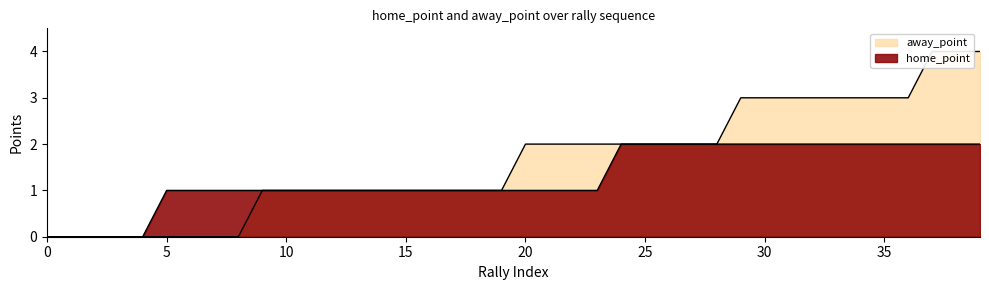

True or false: home_point and away_point cross at least once.

False